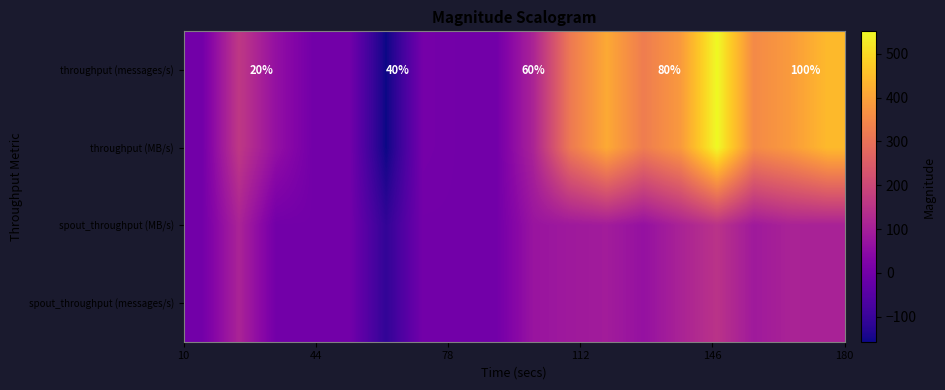

Which series has the largest total across all categories?

throughput (messages/s)